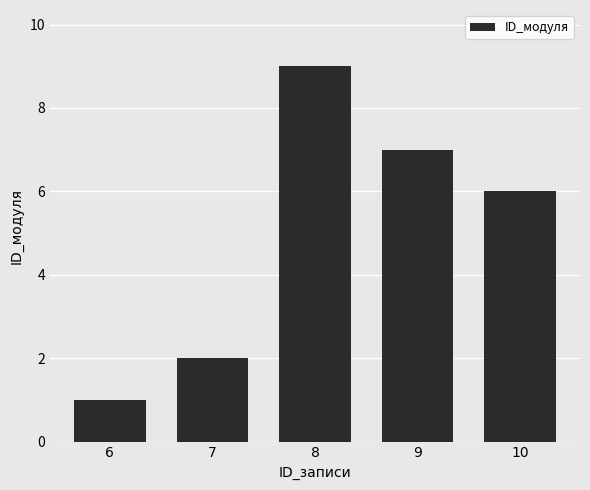

Reading left to right, what are all the values shown in this chart?

6=1	7=2	8=9	9=7	10=6